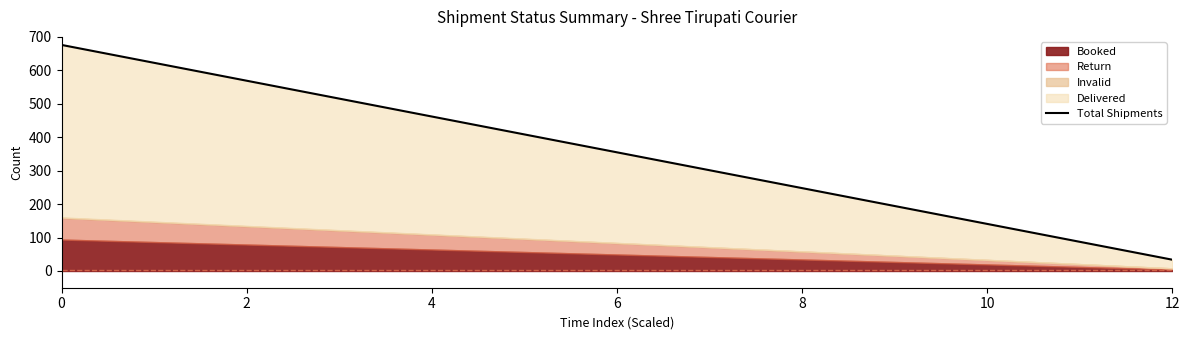

How many values exceed 354?

7